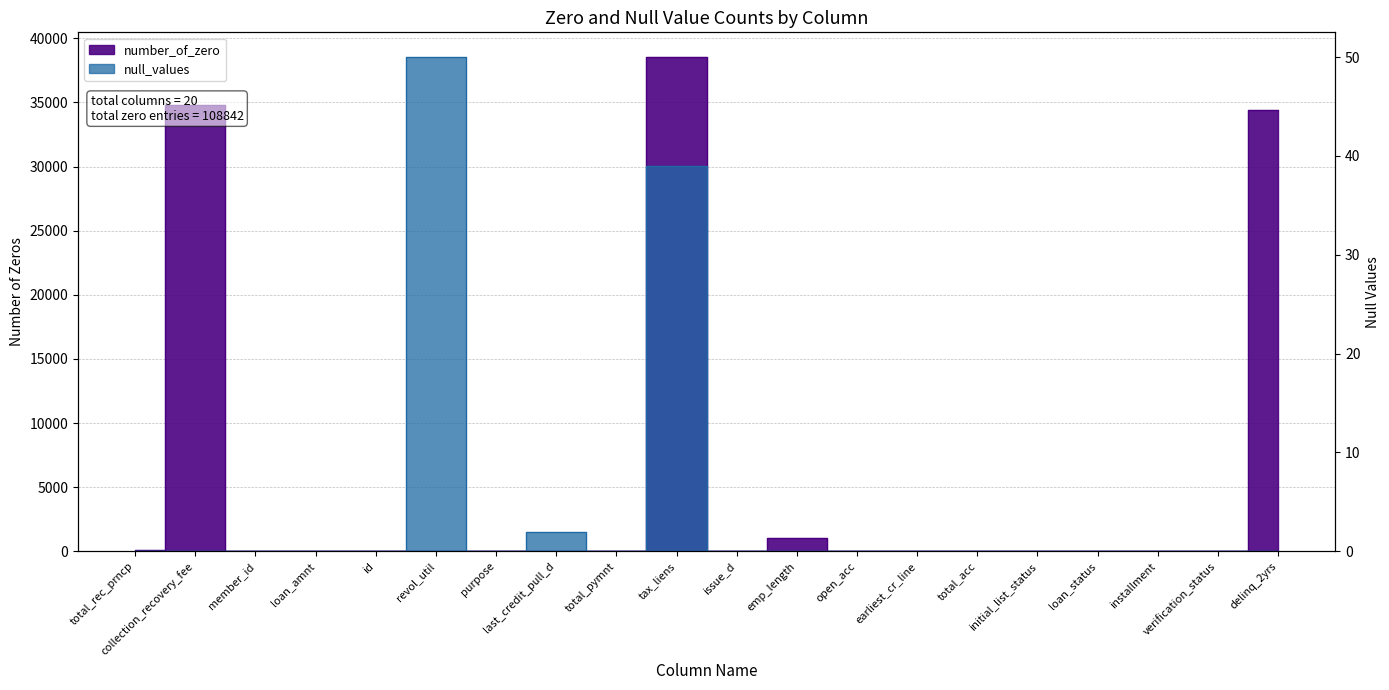

Which series changed the most between tax_liens and loan_status?

number_of_zero